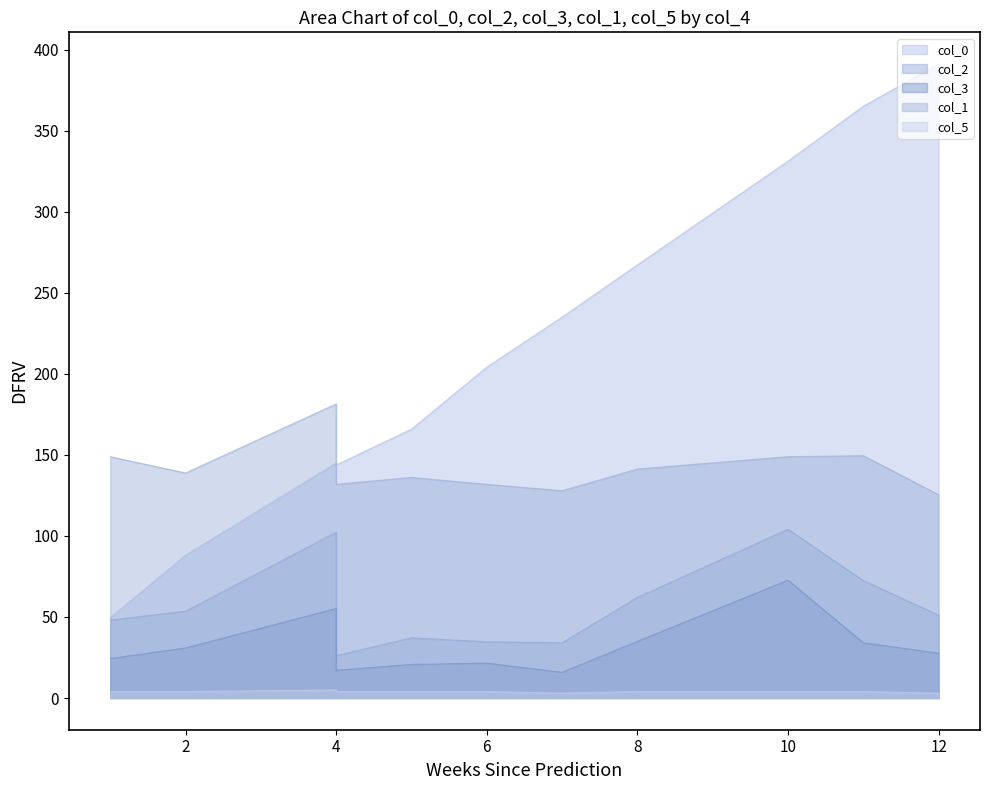

What is the value of the col_1 point at the 5th from the left?

136.1